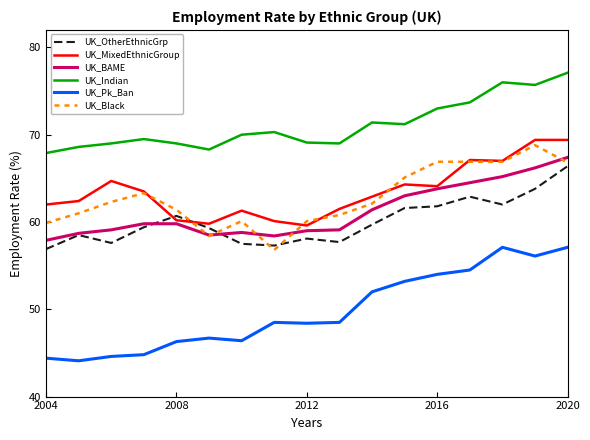

At how many categories does at least one series exceed 53?

17